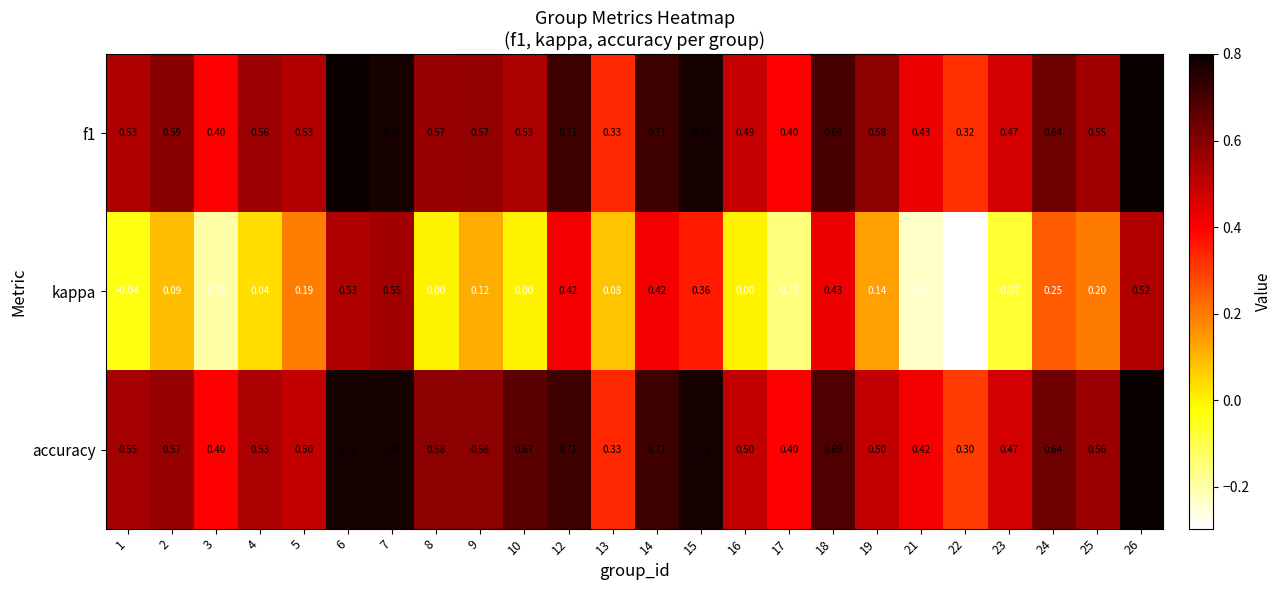

Between 1 and 3, which series saw the biggest shift?

kappa